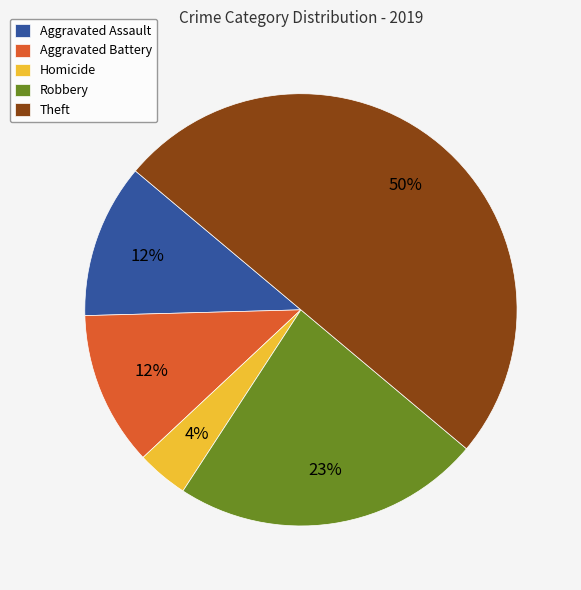

Is it true that Robbery is 33% of the pie?

False